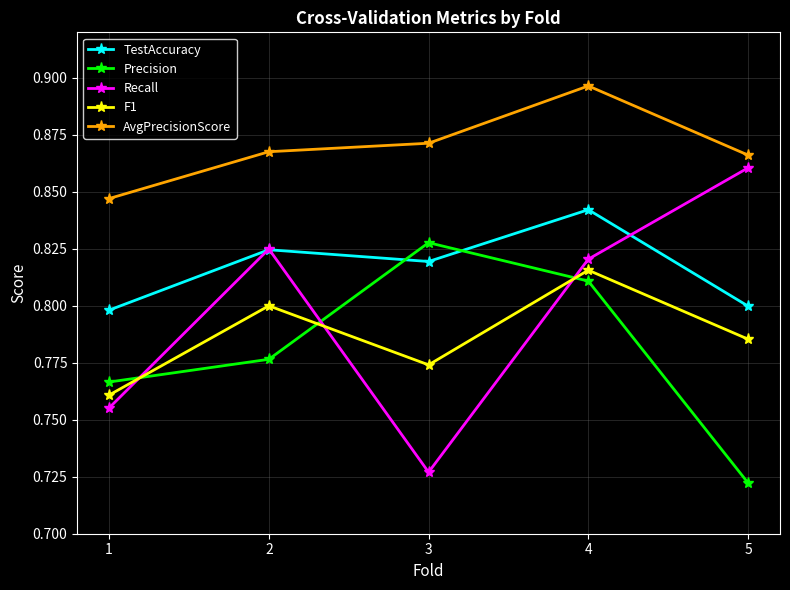

Is it true that Precision equals 1.3 at 4?

False